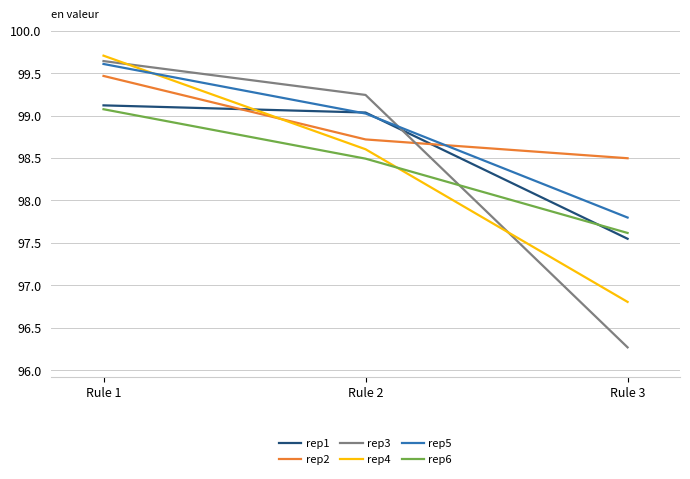

What are all the series names shown in the legend?

rep1, rep2, rep3, rep4, rep5, rep6